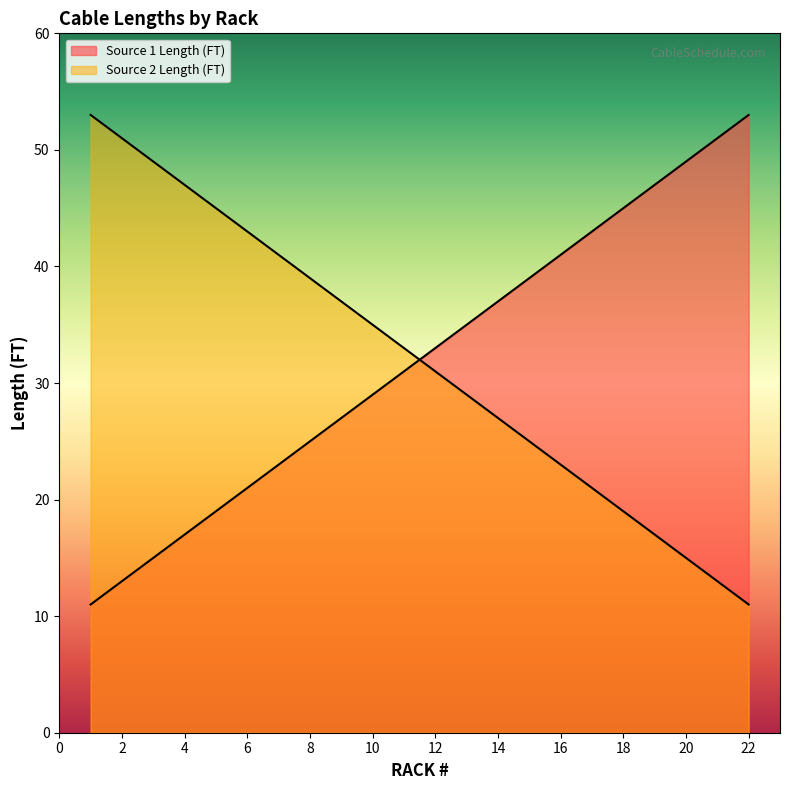

True or false: Source 1 Length (FT) has more than 1 points higher than both neighbors.

False